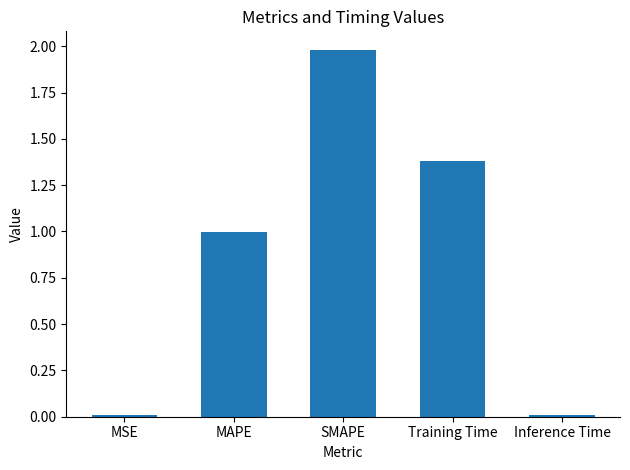

Are the bars horizontal?

No